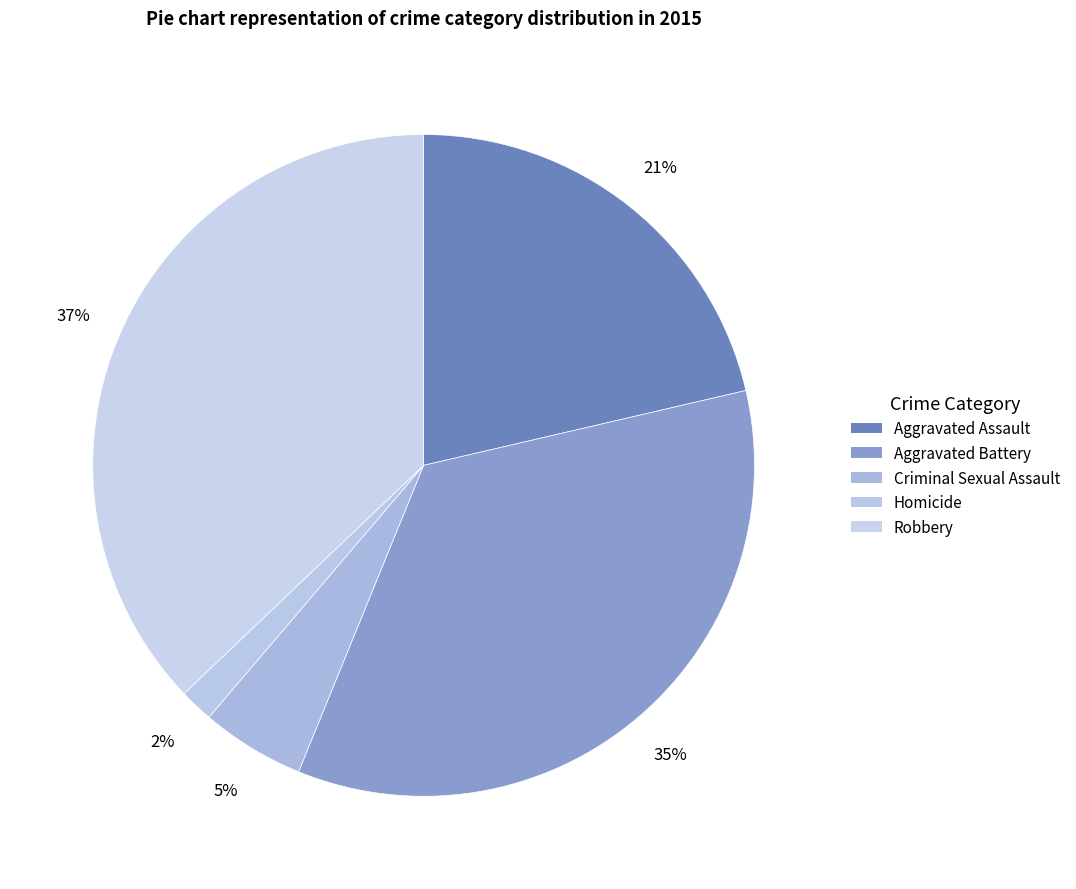

Count the number of slices in the pie.

5